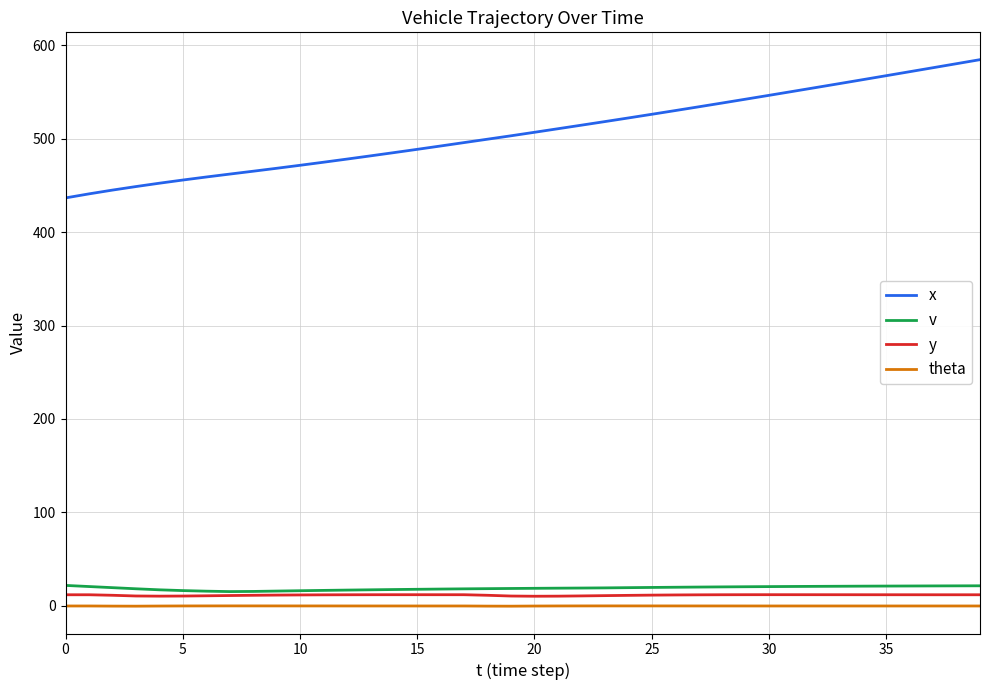

What is the greatest value displayed?

584.4